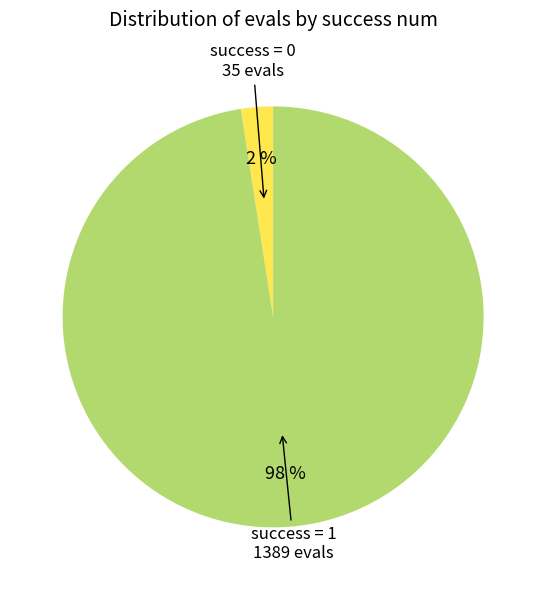

Does any single category account for the majority?

Yes